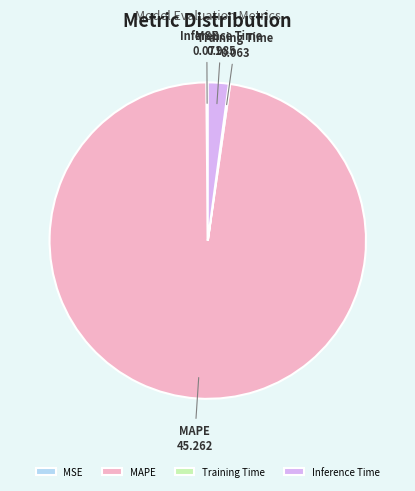

Does MAPE account for over 50% of the chart?

Yes